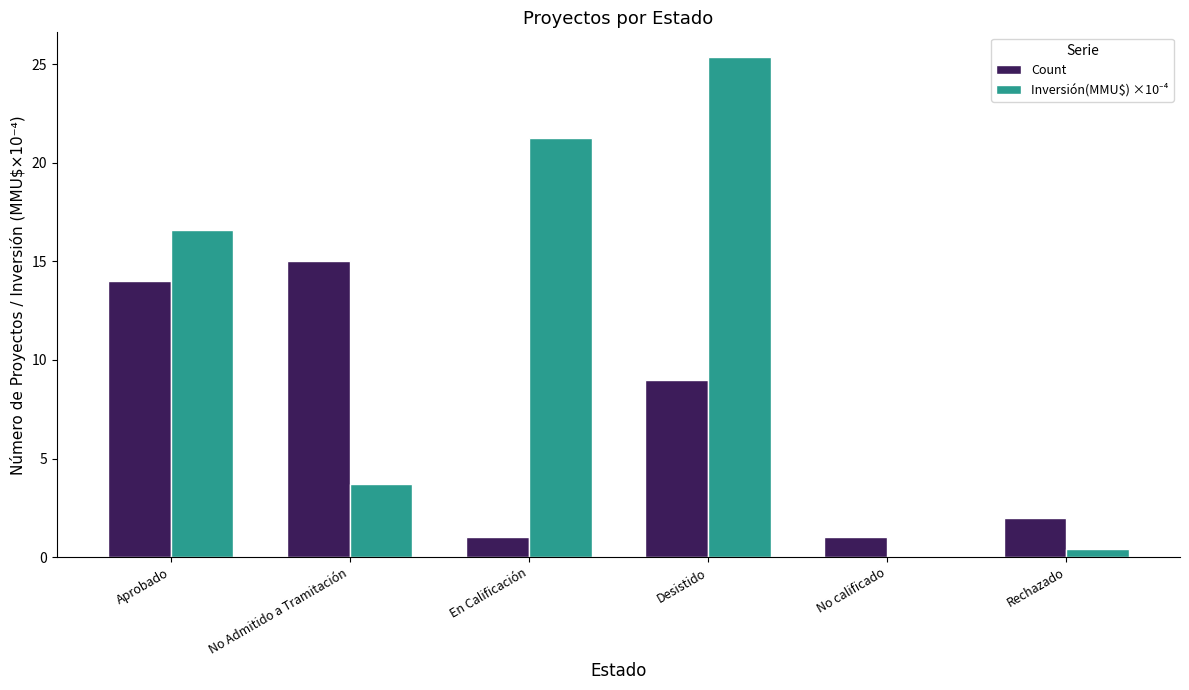

What is the maximum value for Count?

15.0